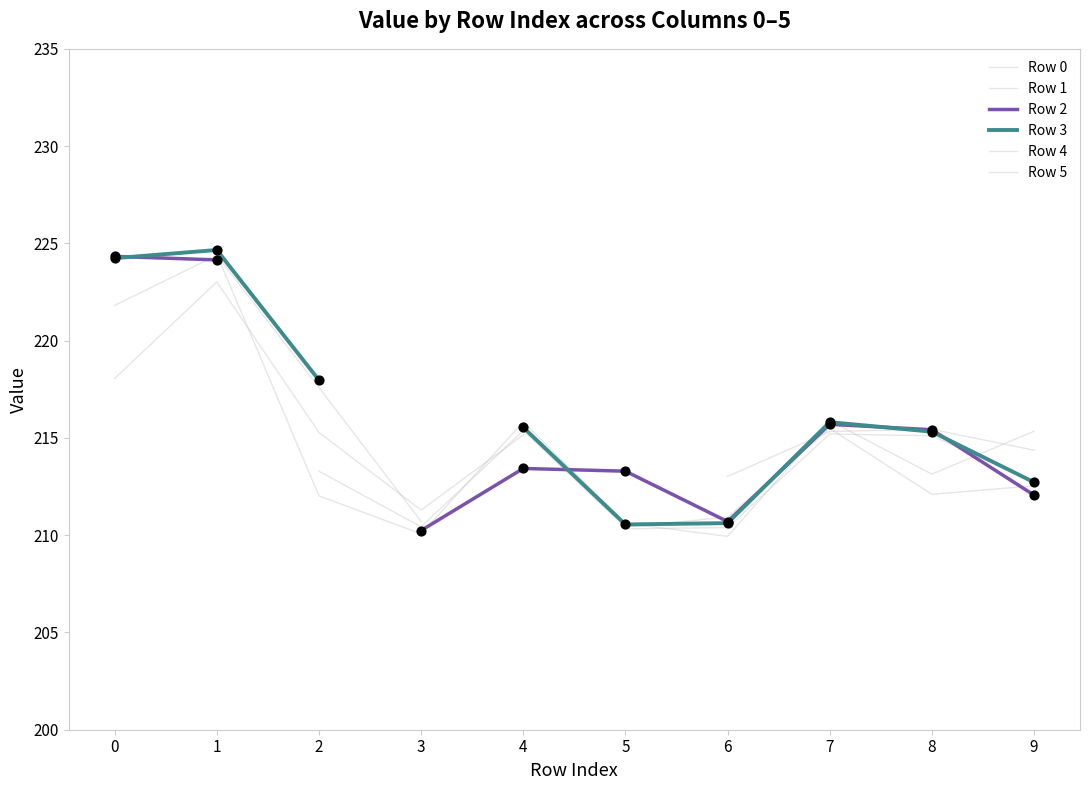

Which series reaches the minimum Y coordinate?

Row 2